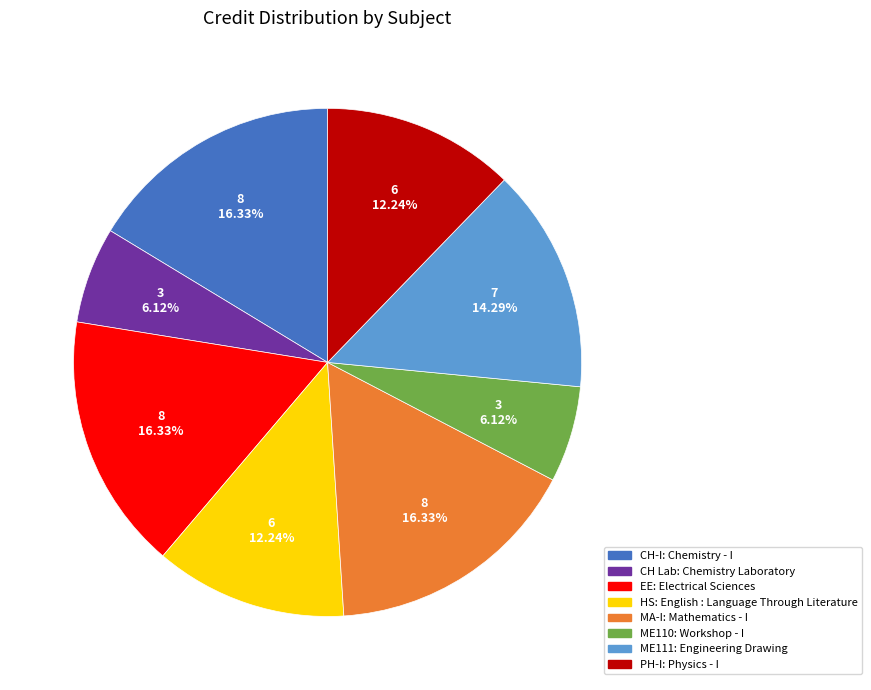

Is there any slice that represents more than half of the pie?

No